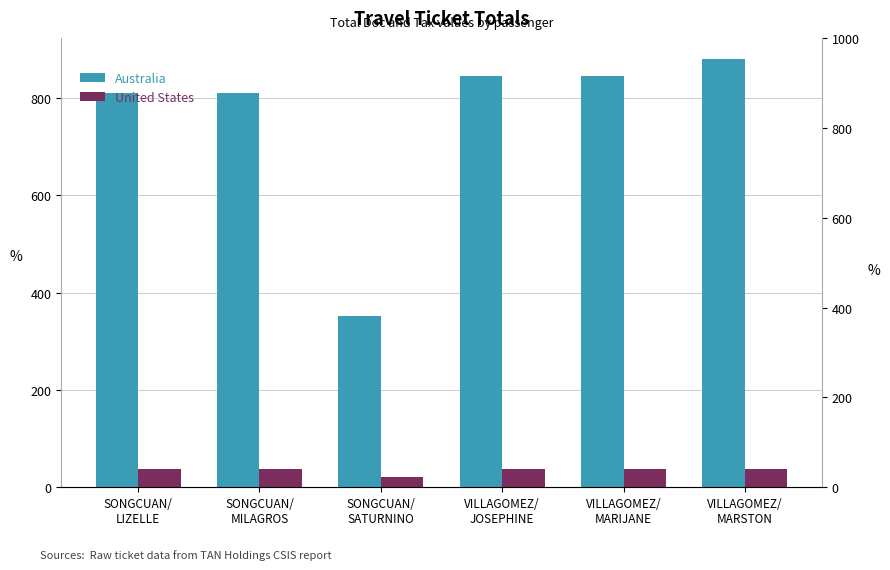

How many data points does each series have?

6